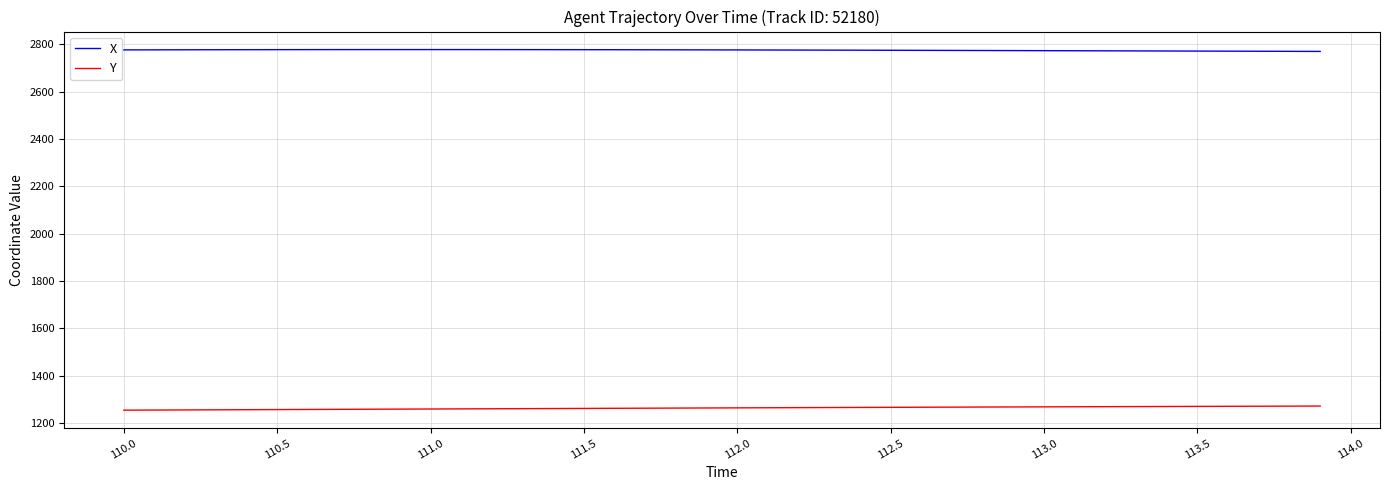

True or false: X and Y intersect in this chart.

False